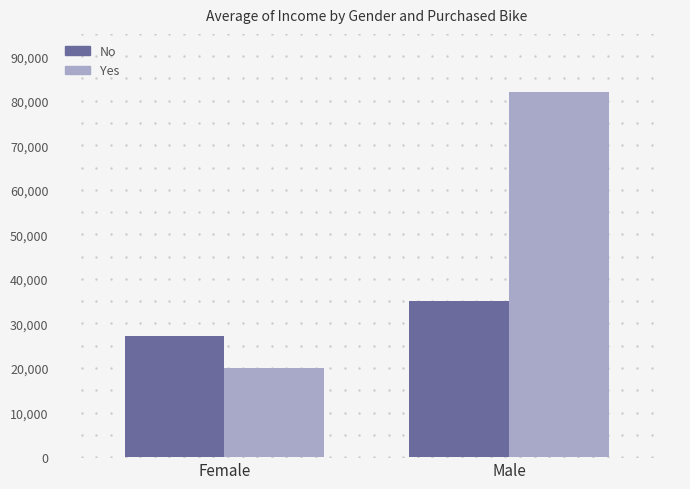

At how many categories does at least one series exceed 31744?

1